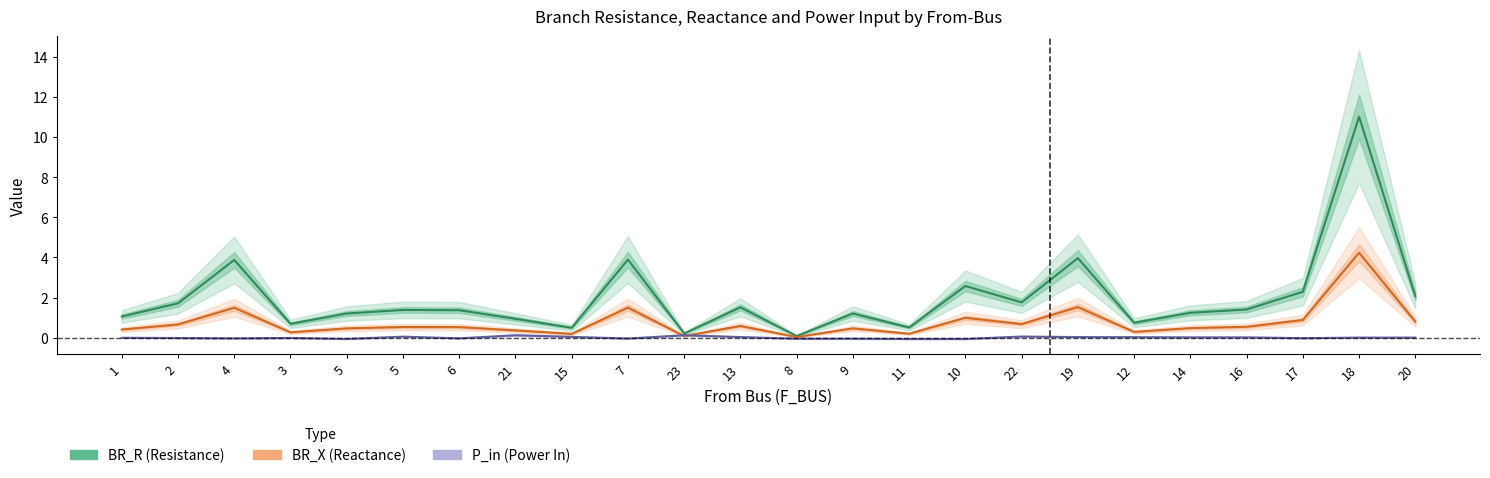

How many values in P_in are above zero?

12